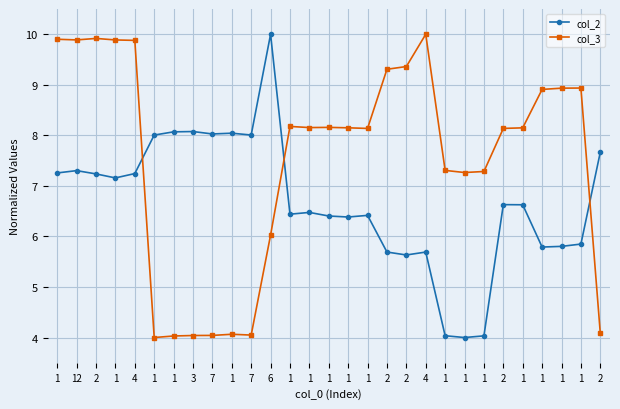

Where is col_2 nearest to the value 7?

1